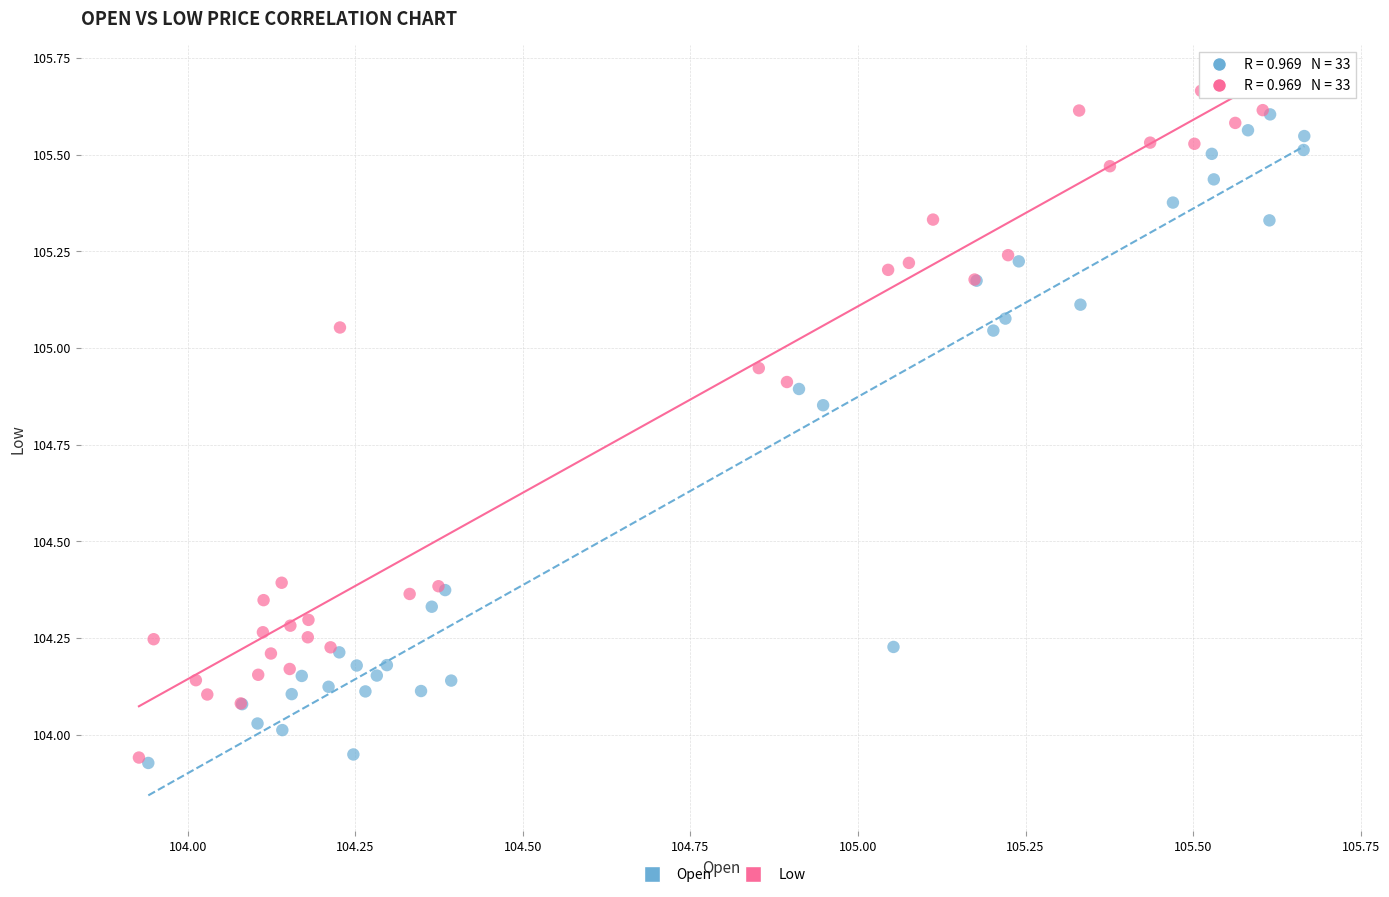

Which series has the largest Y range (max minus min)?

Low